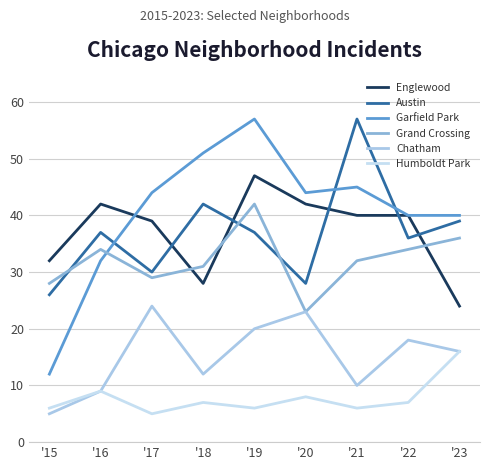

Does the chart display data point markers on the line(s)?

No